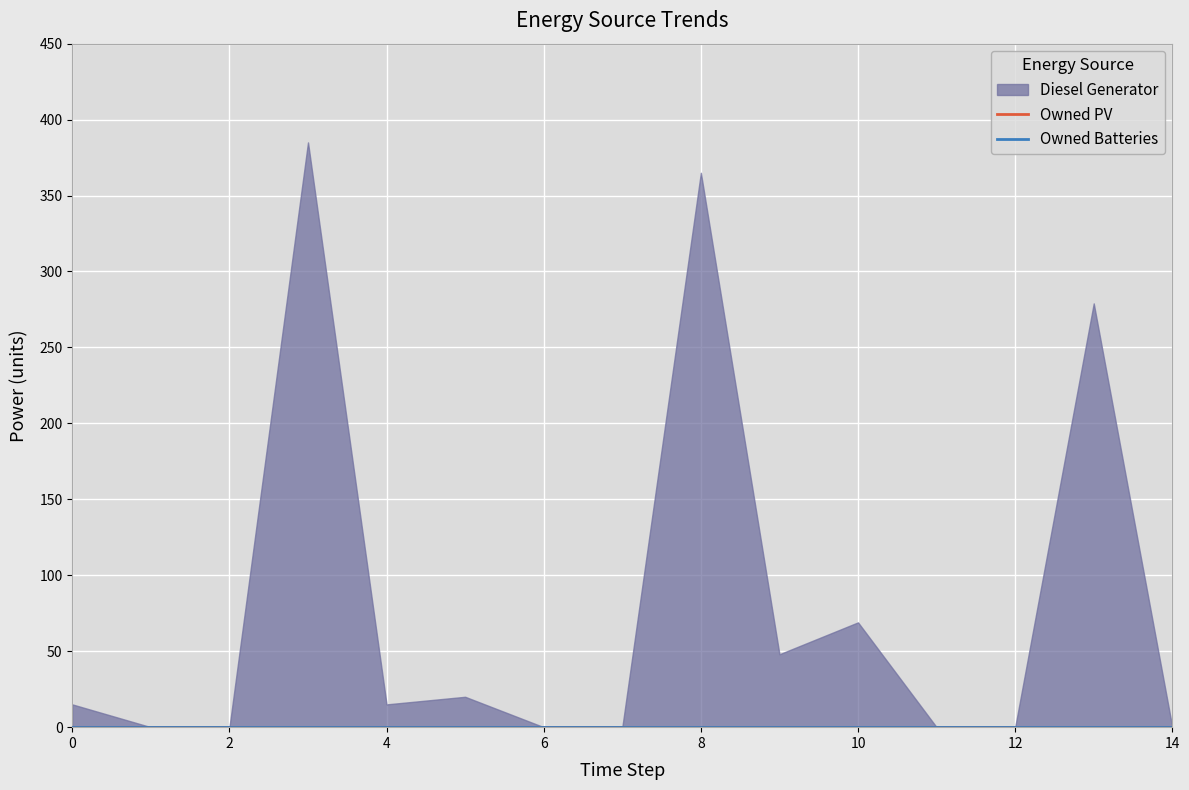

The value of Diesel Generator at 14 is -124. True or false?

False